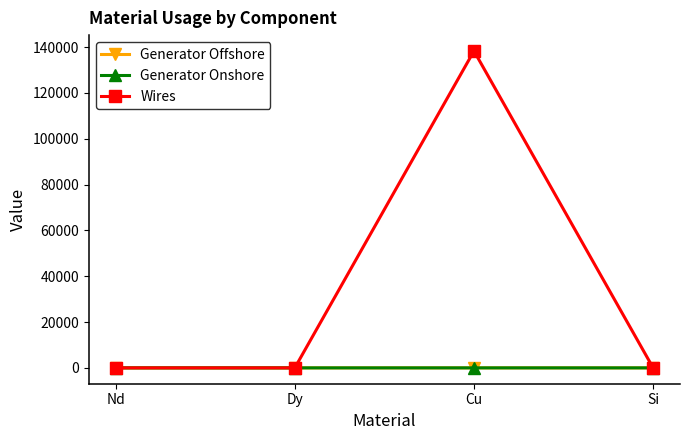

How many lines are shown in the chart?

3